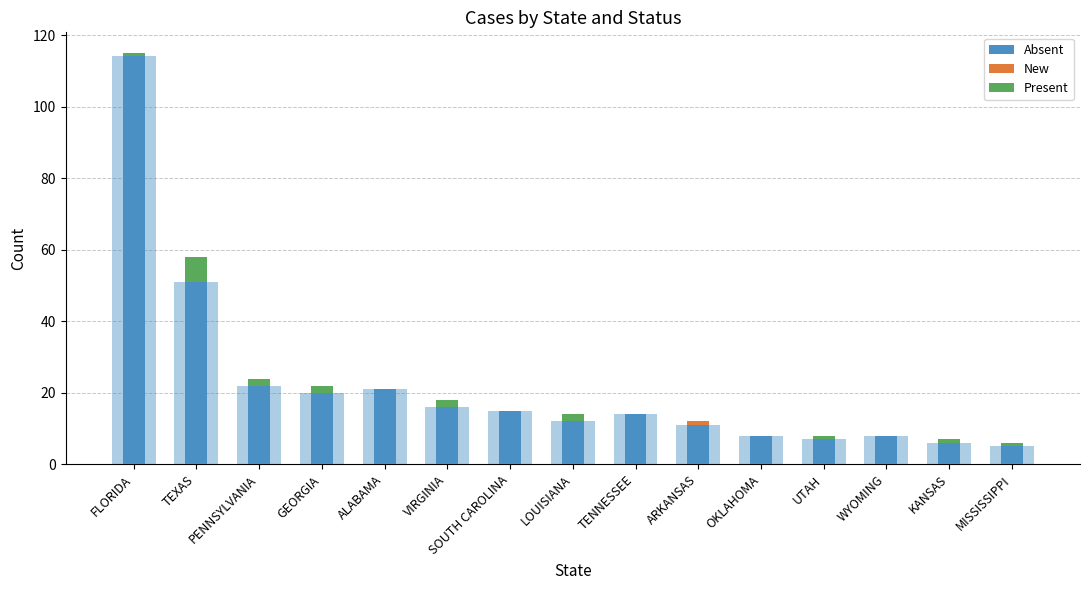

How many groups of bars are there?

15